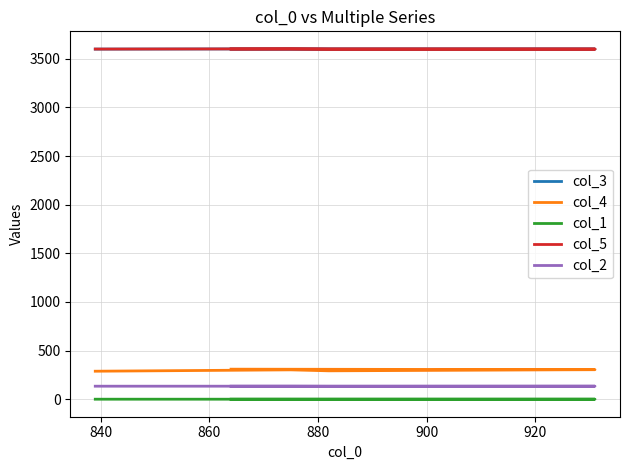

At 900, list the series in order from smallest to largest.

col_1, col_2, col_4, col_3, col_5